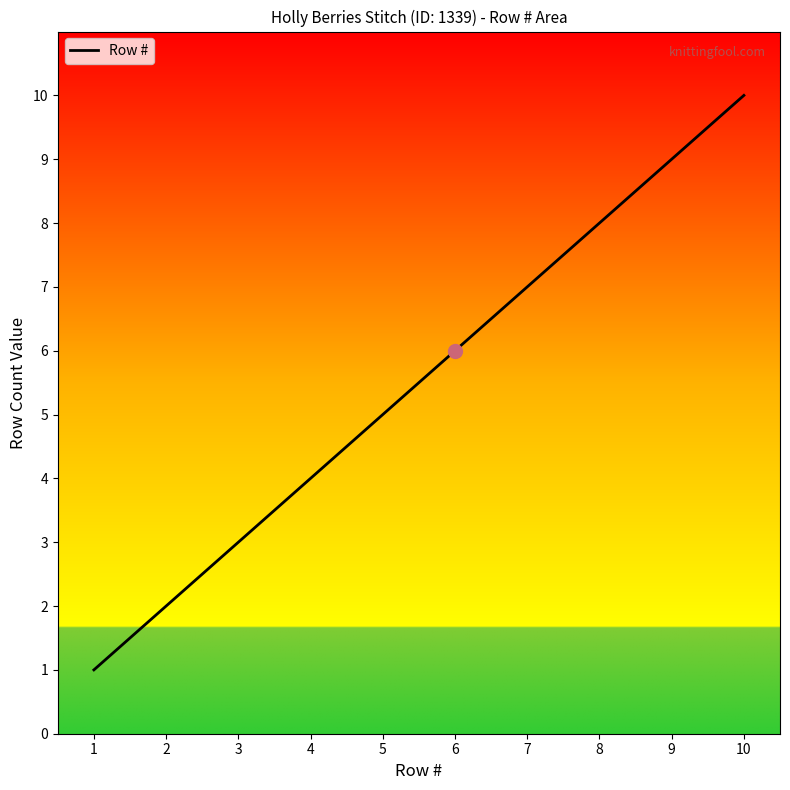

Is it true that the value at 8 is 8?

True